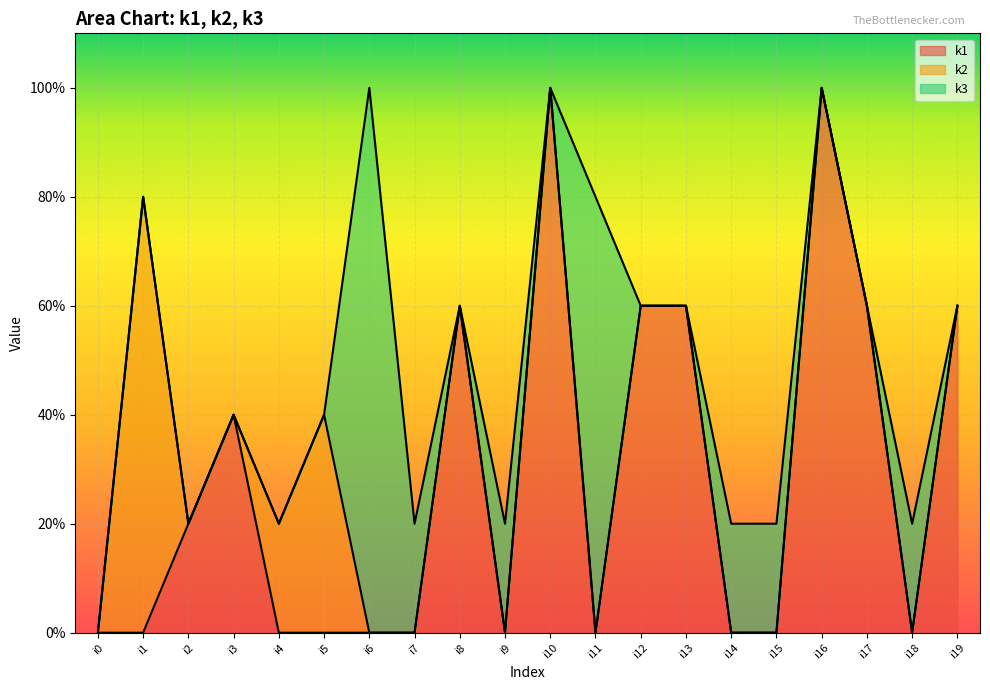

How many interior local peaks does the k1 series have?

4